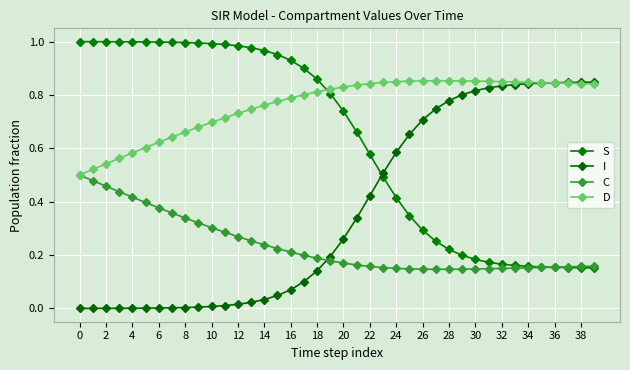

How many series are shown in this chart?

4